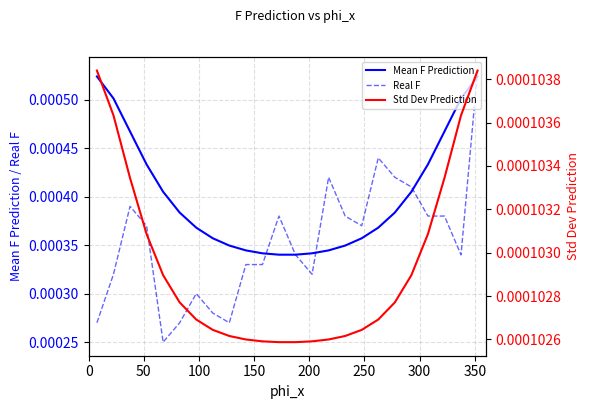

True or false: Std Dev Prediction and Real F intersect in this chart.

False